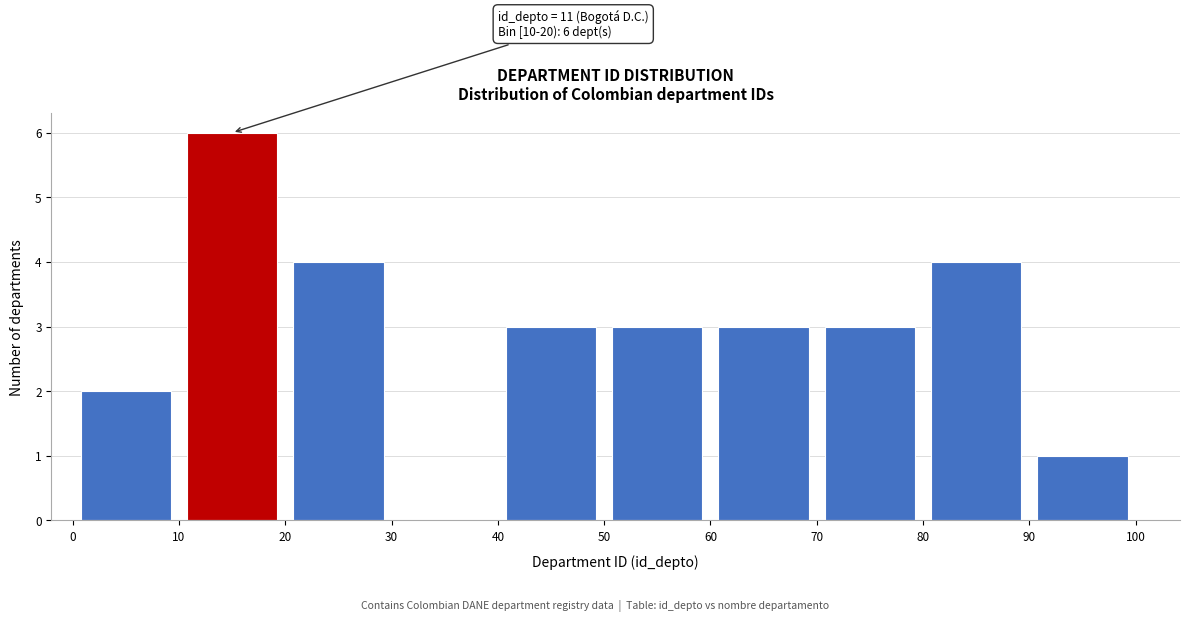

Which range on the x-axis has the tallest bar?

10 to 20